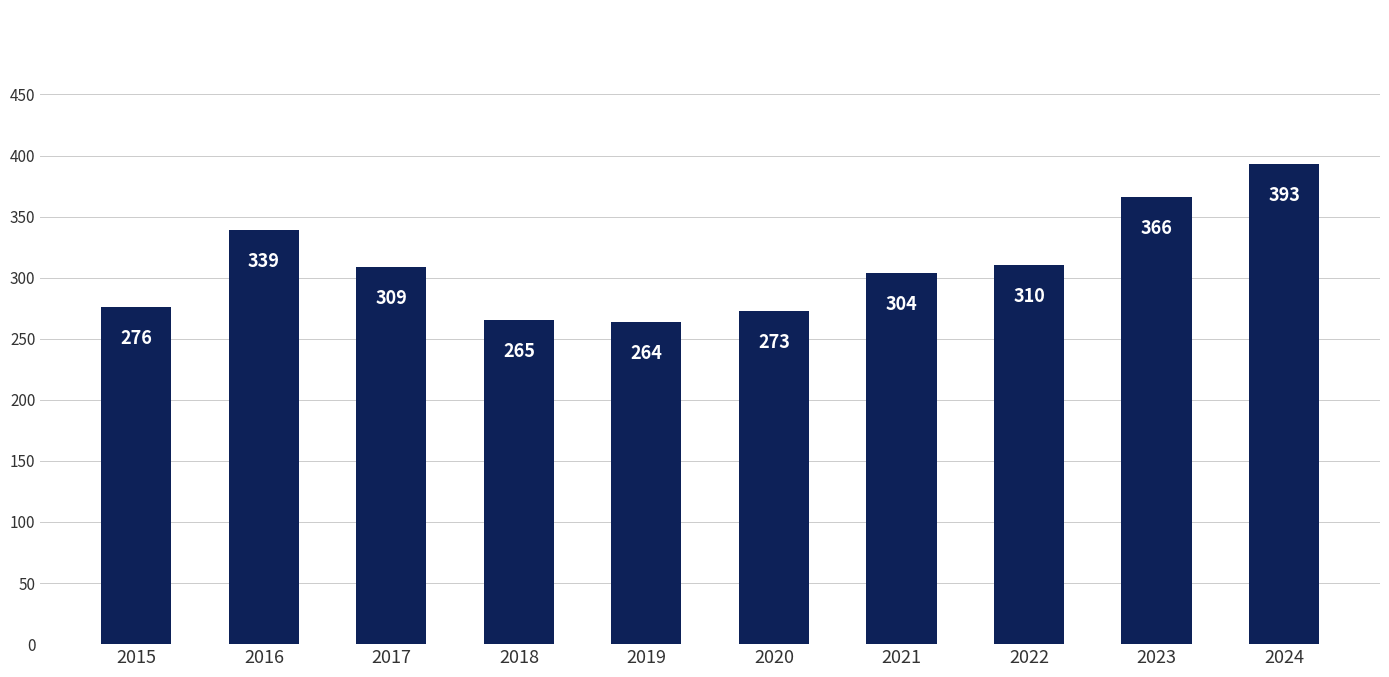

Which label corresponds to the smallest value in the chart?

2019